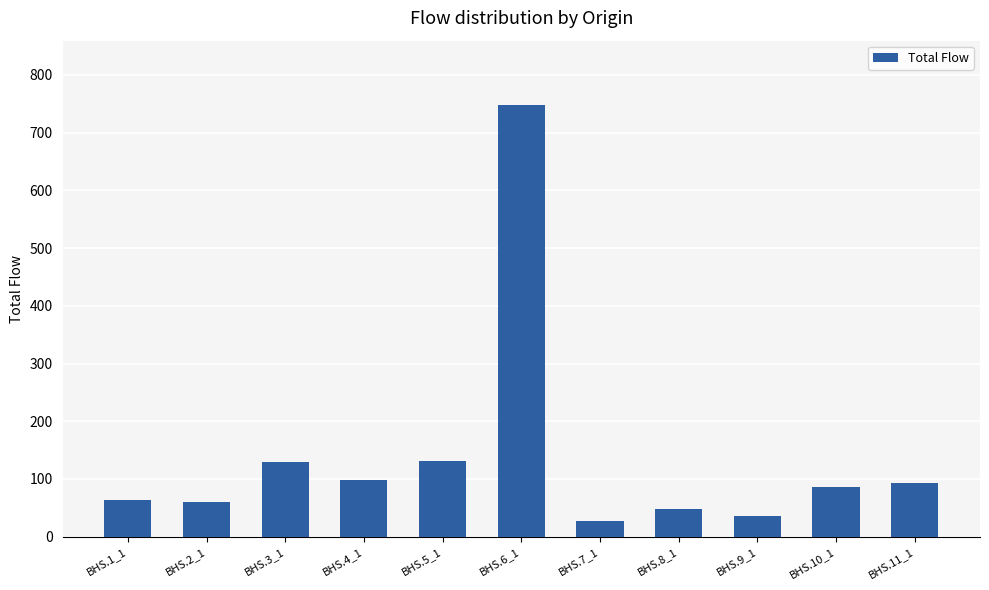

What is the label of the 7th bar from the right?

BHS.5_1